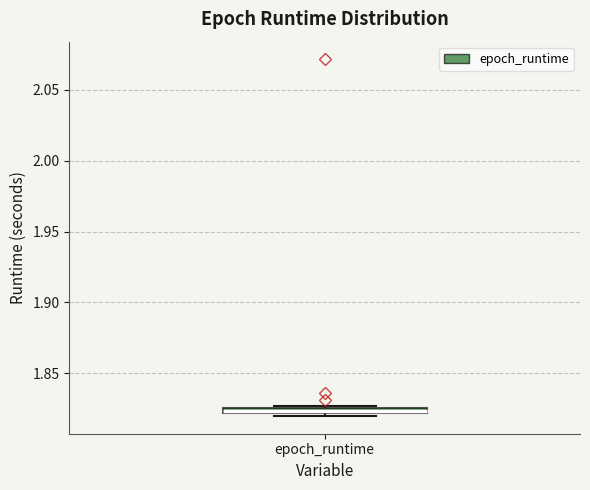

Where is the lower edge of the box for epoch_runtime on the y-axis? The values are not printed on the chart, so give them approximately, as read against the axis.

1.820